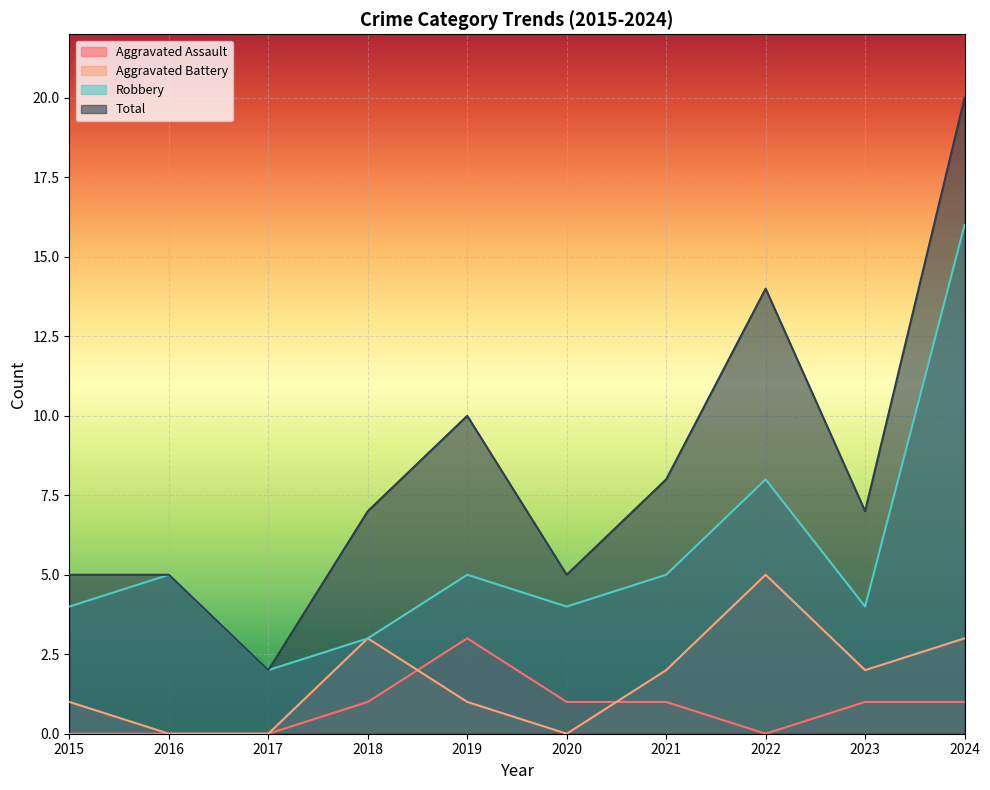

Reading left to right, what are all the values shown in this chart?

Aggravated Assault: 0	0	0	1	3	1	1	0	1	1
Aggravated Battery: 1	0	0	3	1	0	2	5	2	3
Robbery: 4	5	2	3	5	4	5	8	4	16
Total: 5	5	2	7	10	5	8	14	7	20